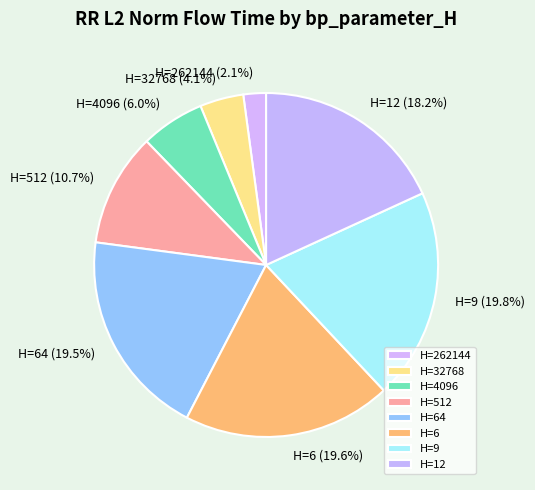

Approximately how many times larger is the value at H=32768 compared to H=4096?

0.7